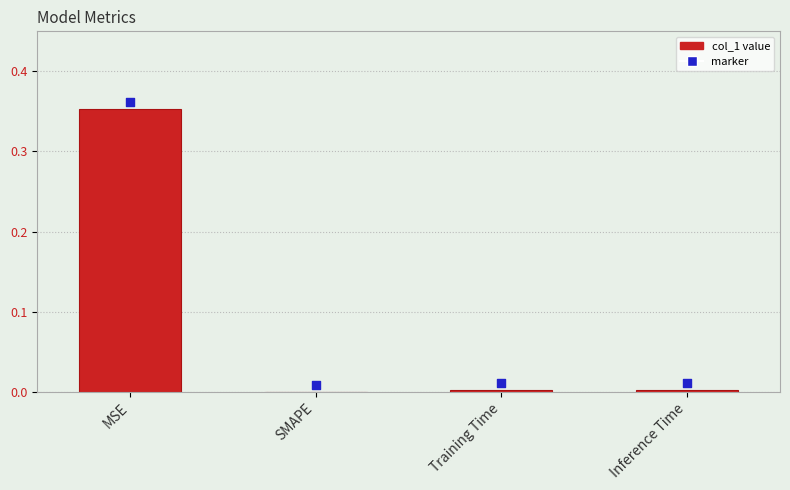

What are all the series names shown in the legend?

col_1, marker